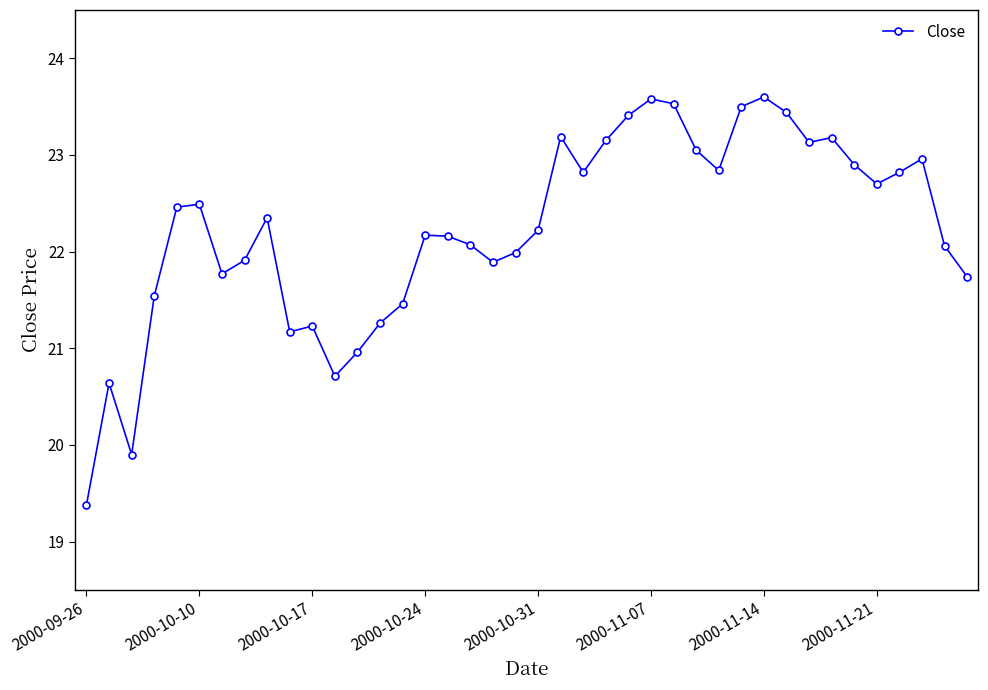

What is the value of the 16th point from the left?

22.2